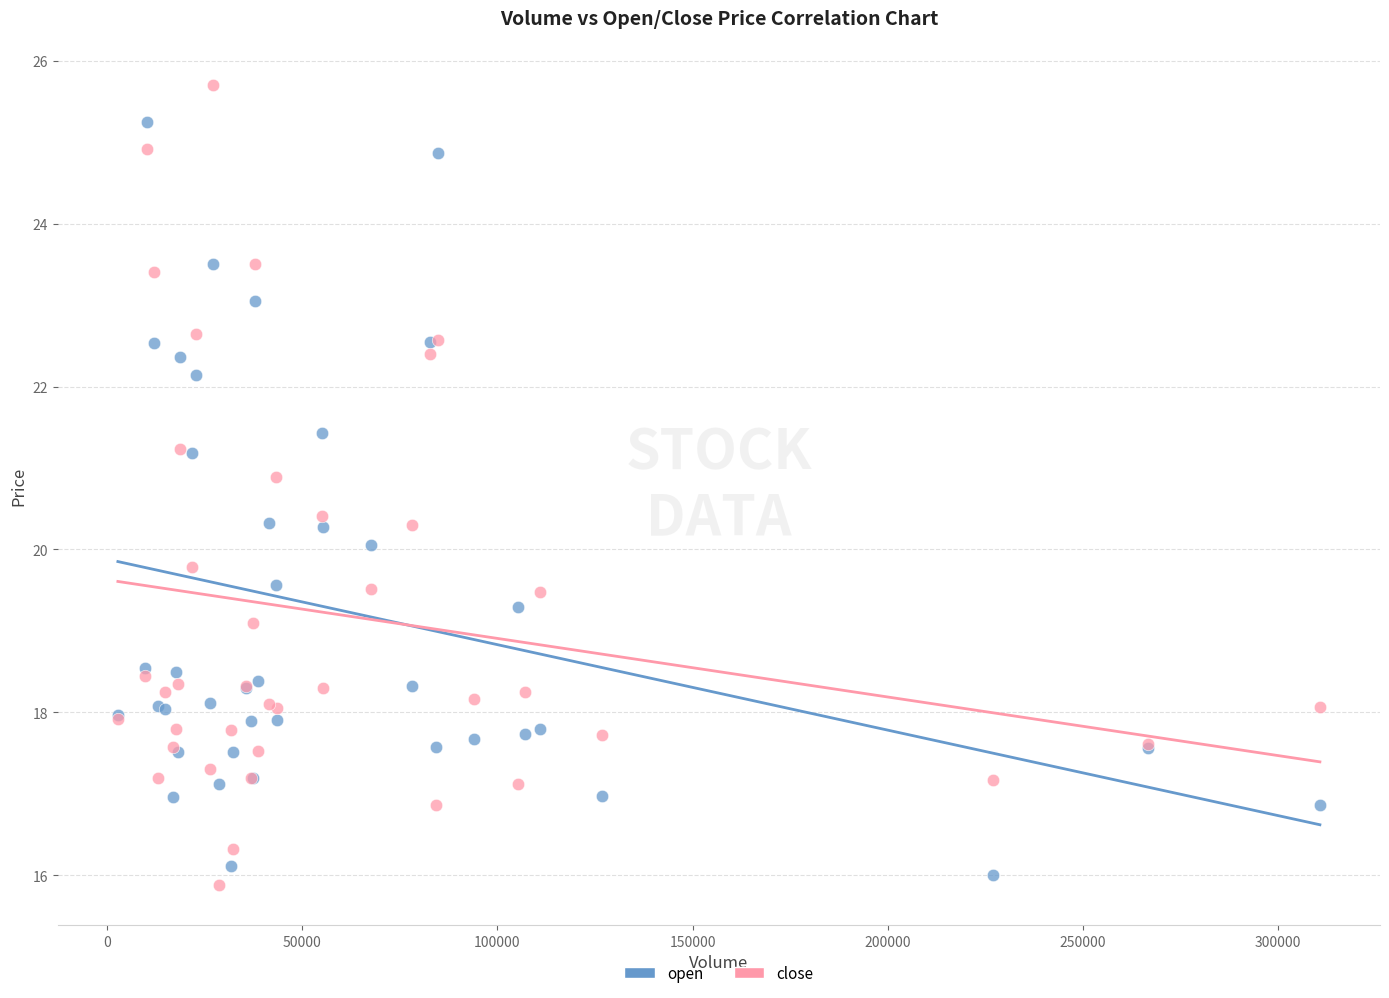

Which series contains the highest Y value?

close